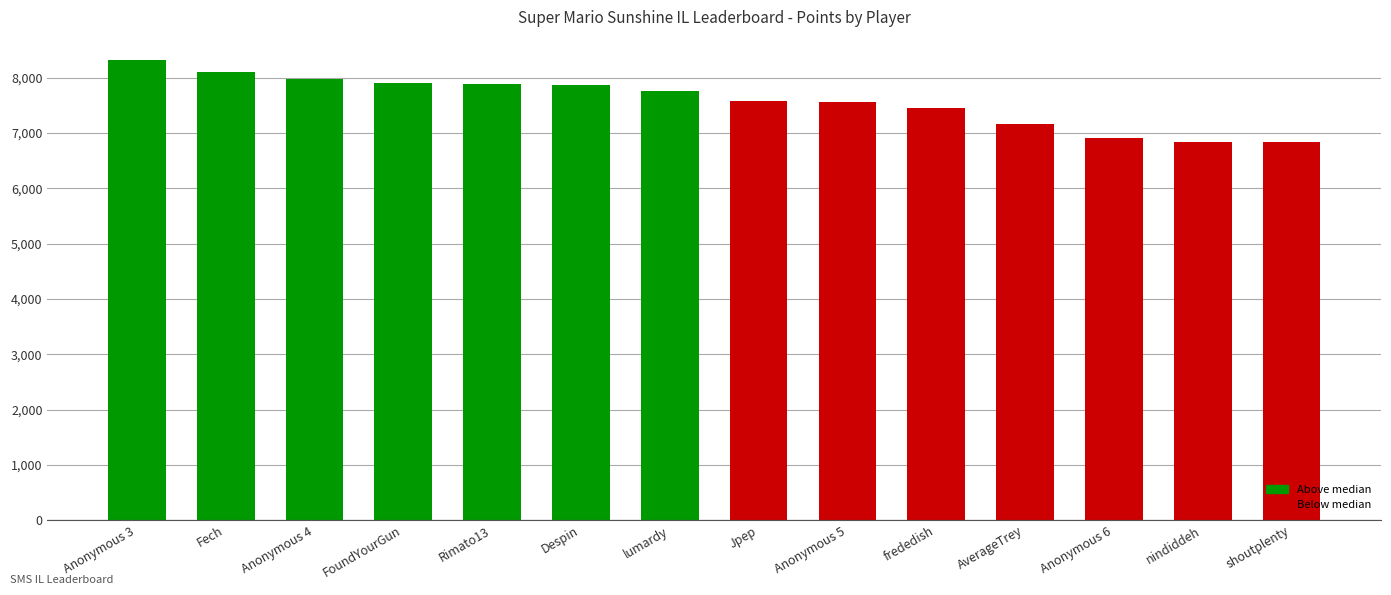

What is the change in value from FoundYourGun to AverageTrey?

-741